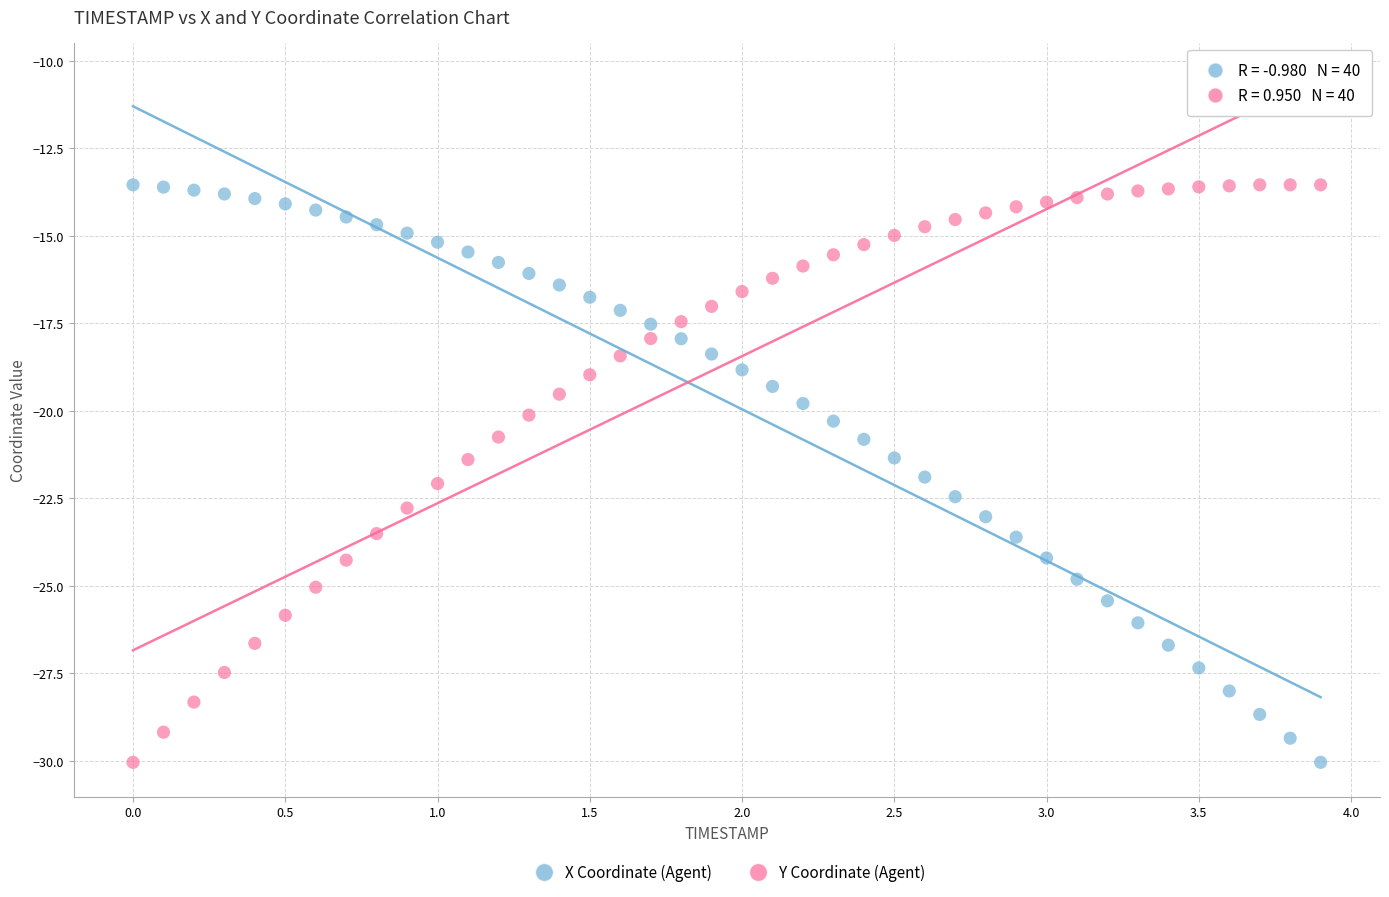

Across all data points, what is the range of Y values (max minus min)?

16.5